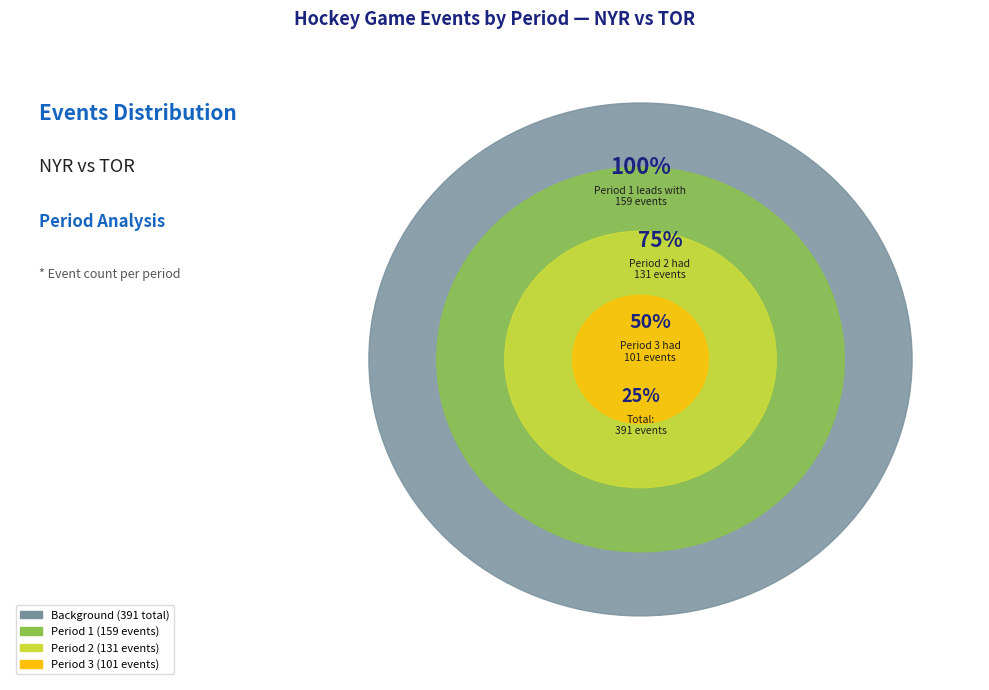

What portion of the pie excludes 2?

66.5%